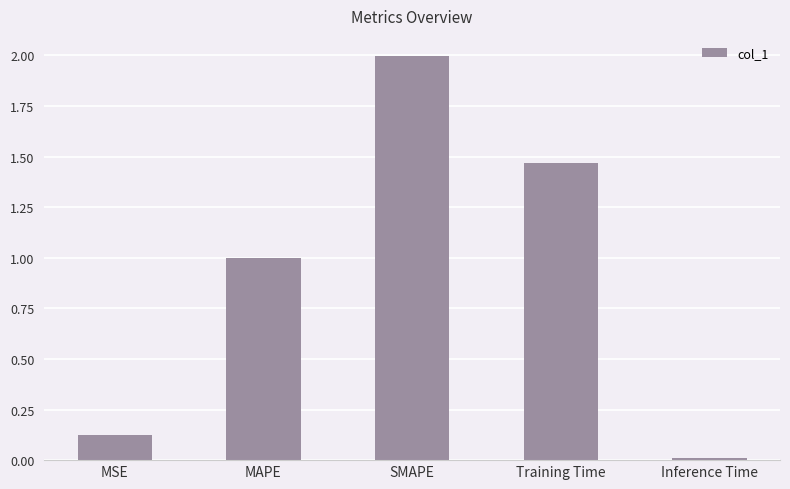

What is the difference between the maximum and minimum values?

2.0